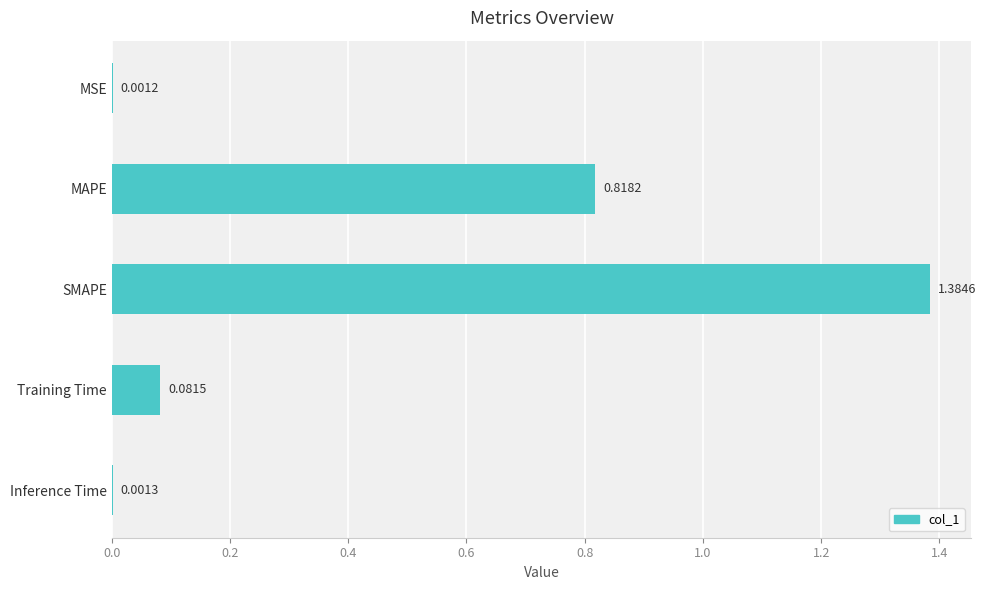

What is the change in value from MSE to MAPE?

+0.8